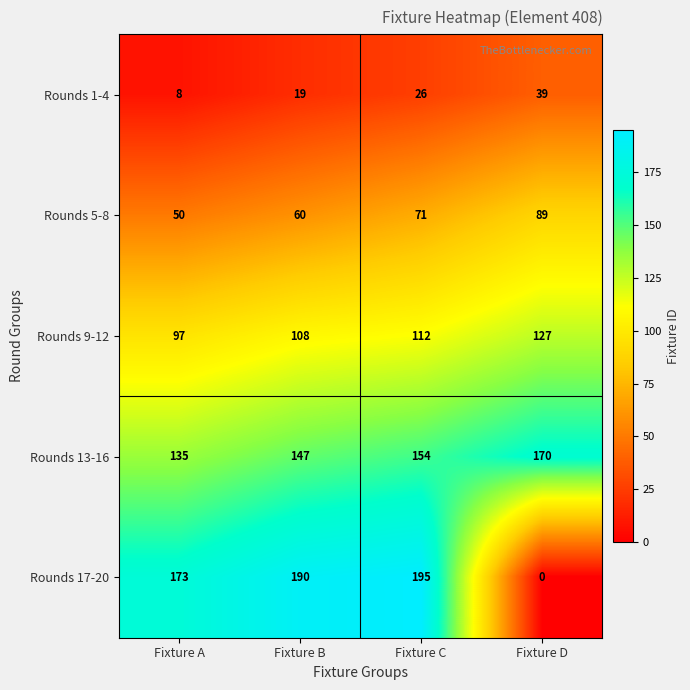

Is it true that Rounds 5-8 equals 89 at Fixture D?

True